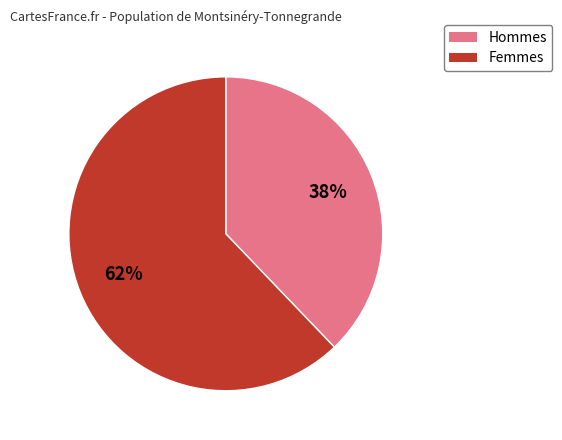

To the nearest percent, what is the difference between the largest and smallest slice percentages?

24%